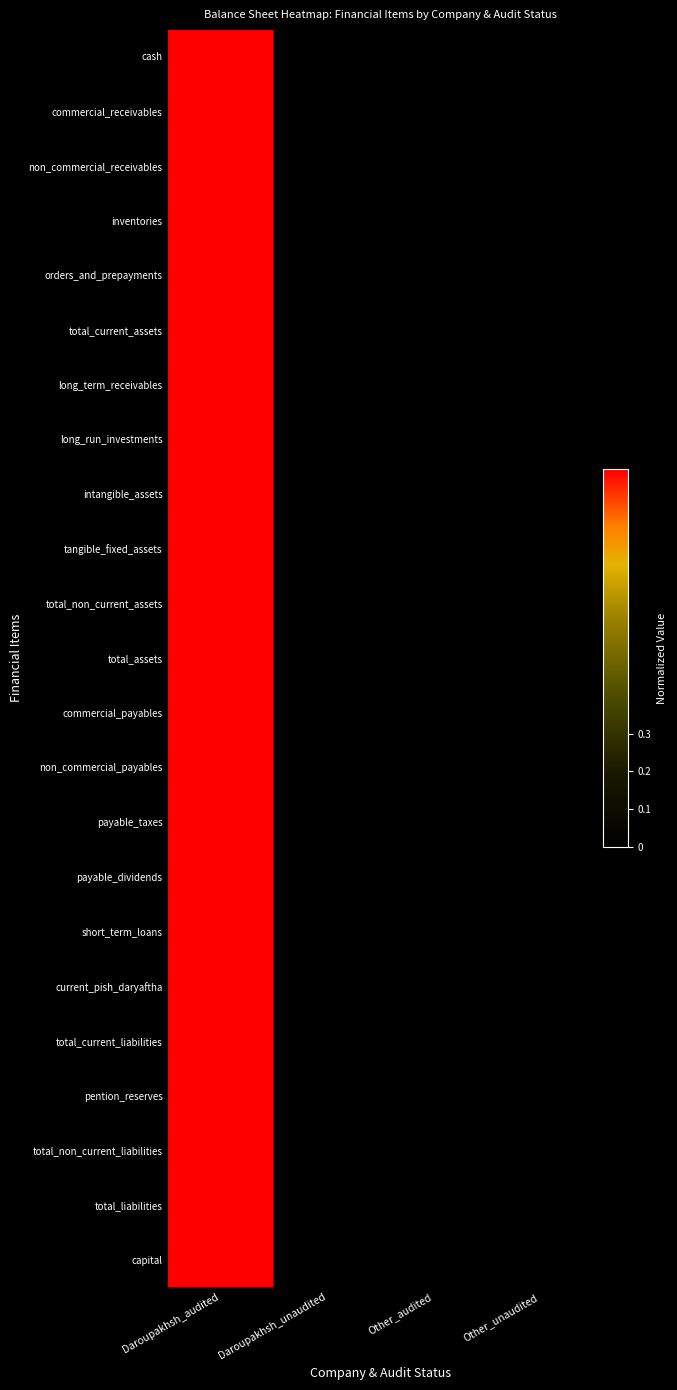

Reading left to right, extract all data points from this chart.

cash: Daroupakhsh_audited=1	Daroupakhsh_unaudited=0	Other_audited=0	Other_unaudited=0
commercial_receivables: Daroupakhsh_audited=1	Daroupakhsh_unaudited=0	Other_audited=0	Other_unaudited=0
non_commercial_receivables: Daroupakhsh_audited=1	Daroupakhsh_unaudited=0	Other_audited=0	Other_unaudited=0
inventories: Daroupakhsh_audited=1	Daroupakhsh_unaudited=0	Other_audited=0	Other_unaudited=0
orders_and_prepayments: Daroupakhsh_audited=1	Daroupakhsh_unaudited=0	Other_audited=0	Other_unaudited=0
total_current_assets: Daroupakhsh_audited=1	Daroupakhsh_unaudited=0	Other_audited=0	Other_unaudited=0
long_term_receivables: Daroupakhsh_audited=1	Daroupakhsh_unaudited=0	Other_audited=0	Other_unaudited=0
long_run_investments: Daroupakhsh_audited=1	Daroupakhsh_unaudited=0	Other_audited=0	Other_unaudited=0
intangible_assets: Daroupakhsh_audited=1	Daroupakhsh_unaudited=0	Other_audited=0	Other_unaudited=0
tangible_fixed_assets: Daroupakhsh_audited=1	Daroupakhsh_unaudited=0	Other_audited=0	Other_unaudited=0
total_non_current_assets: Daroupakhsh_audited=1	Daroupakhsh_unaudited=0	Other_audited=0	Other_unaudited=0
total_assets: Daroupakhsh_audited=1	Daroupakhsh_unaudited=0	Other_audited=0	Other_unaudited=0
commercial_payables: Daroupakhsh_audited=1	Daroupakhsh_unaudited=0	Other_audited=0	Other_unaudited=0
non_commercial_payables: Daroupakhsh_audited=1	Daroupakhsh_unaudited=0	Other_audited=0	Other_unaudited=0
payable_taxes: Daroupakhsh_audited=1	Daroupakhsh_unaudited=0	Other_audited=0	Other_unaudited=0
payable_dividends: Daroupakhsh_audited=1	Daroupakhsh_unaudited=0	Other_audited=0	Other_unaudited=0
short_term_loans: Daroupakhsh_audited=1	Daroupakhsh_unaudited=0	Other_audited=0	Other_unaudited=0
current_pish_daryaftha: Daroupakhsh_audited=1	Daroupakhsh_unaudited=0	Other_audited=0	Other_unaudited=0
total_current_liabilities: Daroupakhsh_audited=1	Daroupakhsh_unaudited=0	Other_audited=0	Other_unaudited=0
pention_reserves: Daroupakhsh_audited=1	Daroupakhsh_unaudited=0	Other_audited=0	Other_unaudited=0
total_non_current_liabilities: Daroupakhsh_audited=1	Daroupakhsh_unaudited=0	Other_audited=0	Other_unaudited=0
total_liabilities: Daroupakhsh_audited=1	Daroupakhsh_unaudited=0	Other_audited=0	Other_unaudited=0
capital: Daroupakhsh_audited=1	Daroupakhsh_unaudited=0	Other_audited=0	Other_unaudited=0